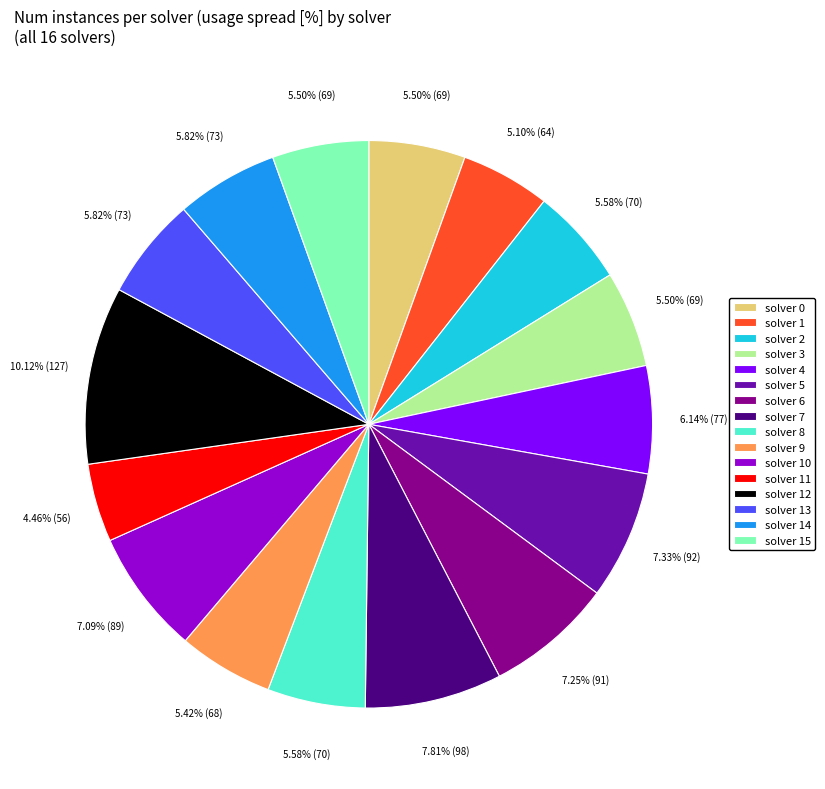

Does solver 5 represent more than half of the total?

No